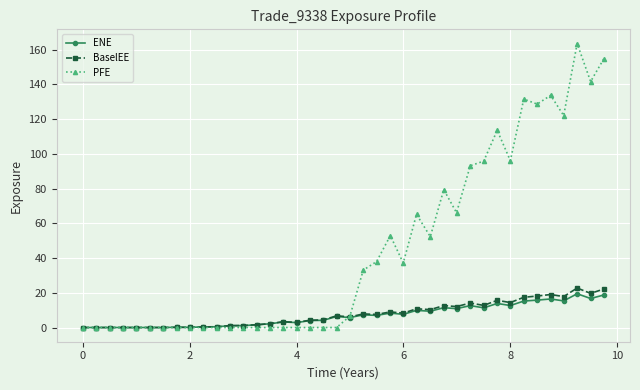

What is the value of the BaselEE point at the 18th from the left?

4.2